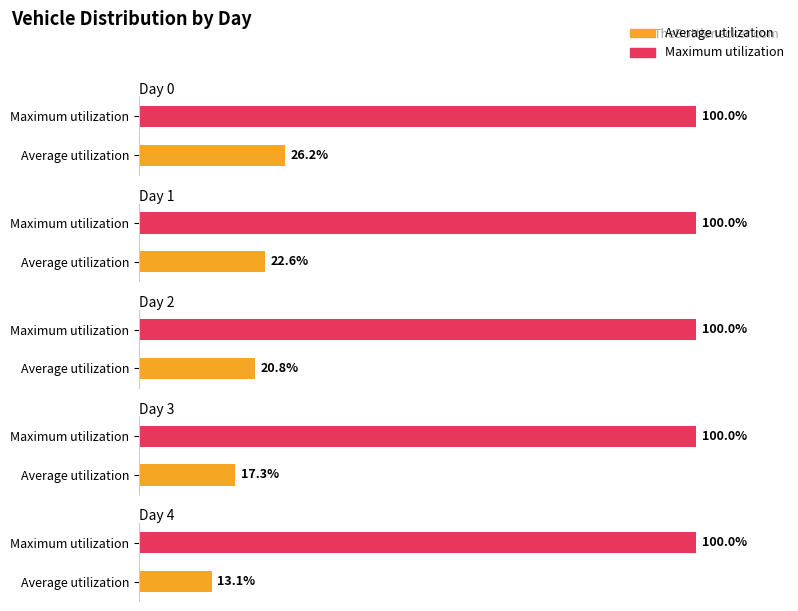

Which series has the largest total across all categories?

Maximum utilization